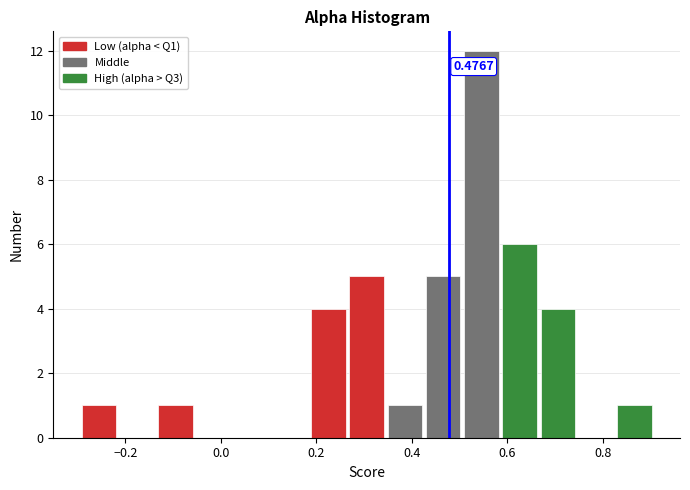

Over which range of the x-axis is the bar tallest?

0.50 to 0.58